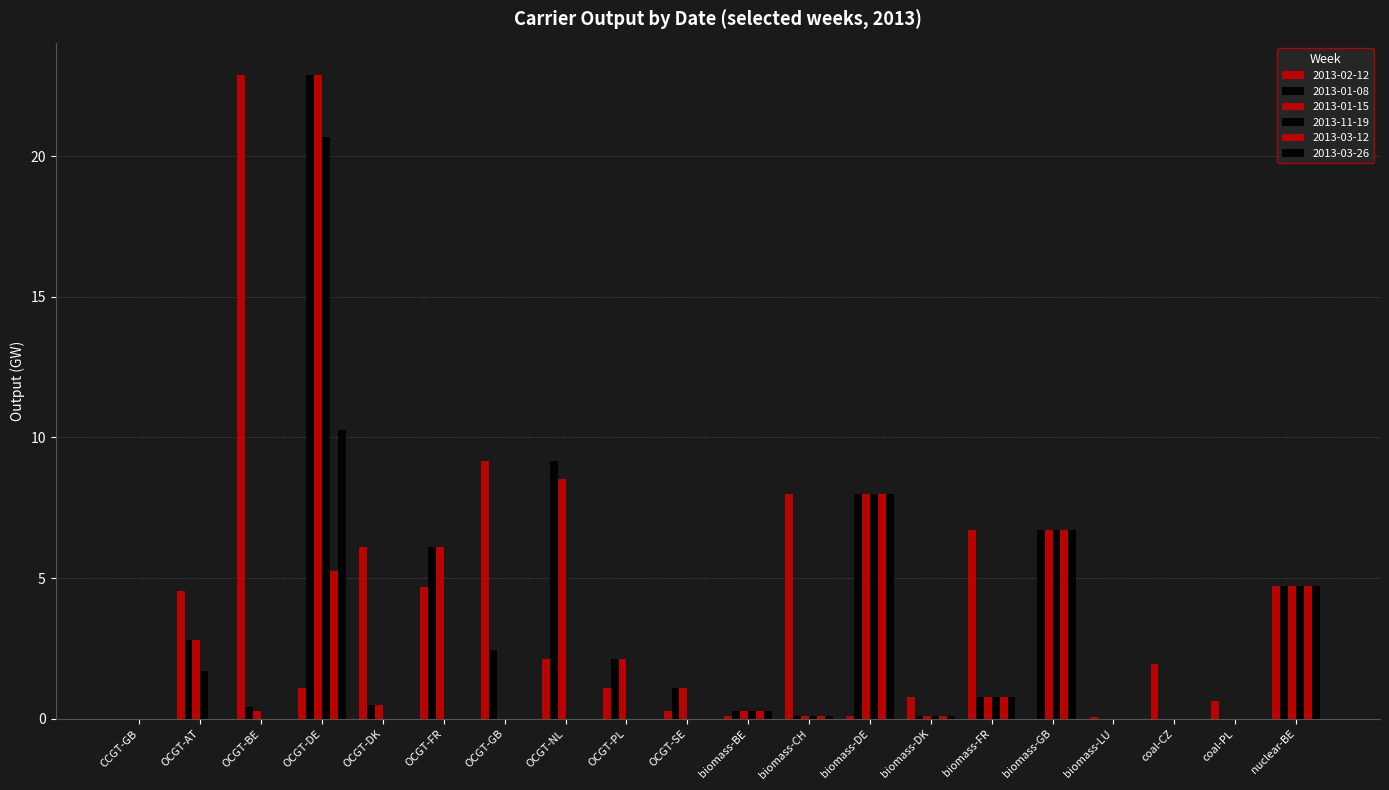

Which series has the largest total across all categories?

2013-02-12